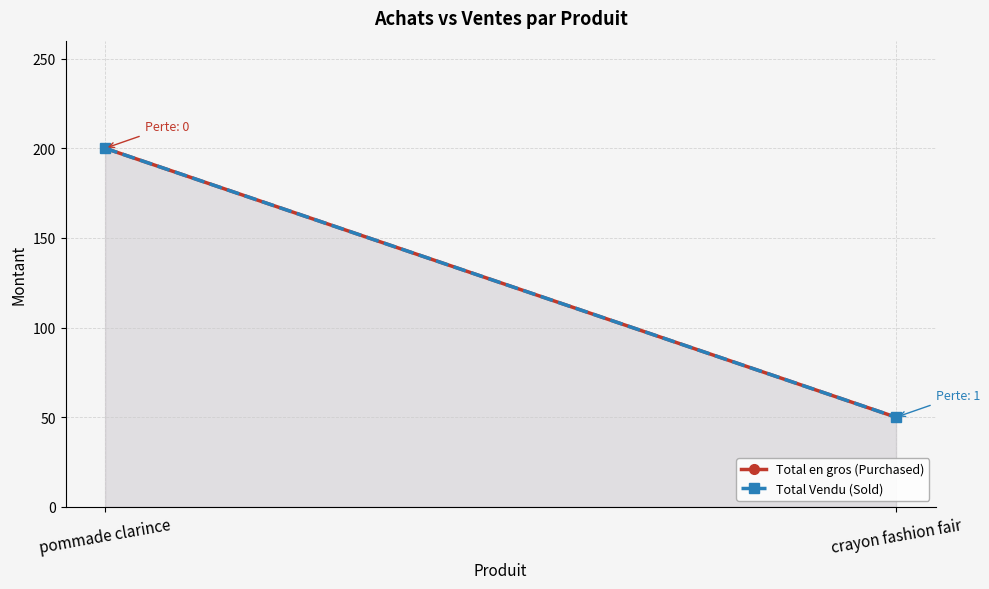

How many lines are shown in the chart?

2